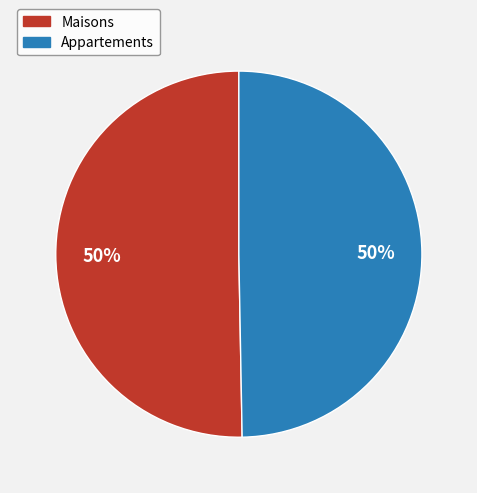

How many segments does this pie chart have?

2